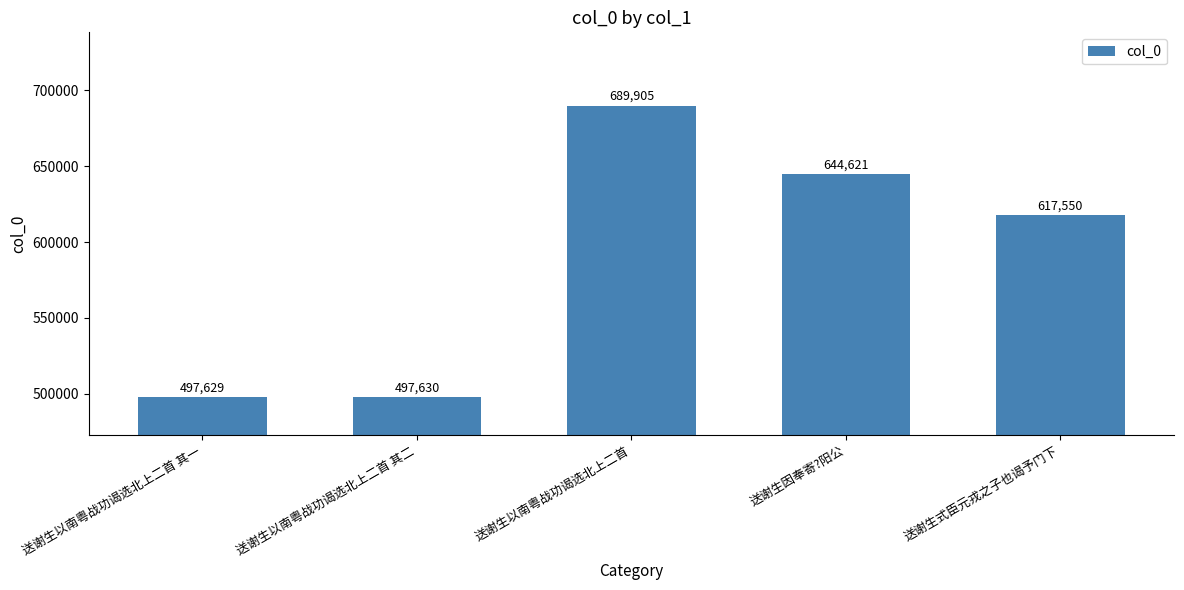

What is the minimum value shown in the chart?

497629